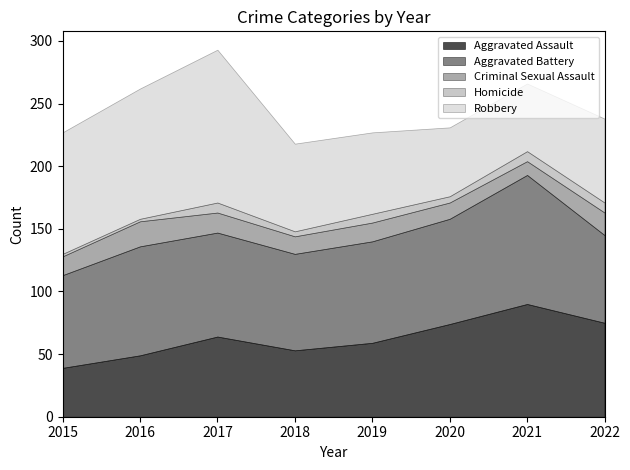

Where does the Robbery series first go above 70?

2015